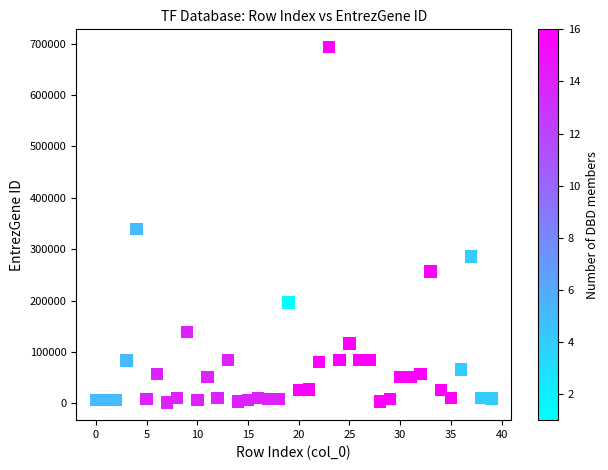

What is the range of Y values (max minus min)?

691320